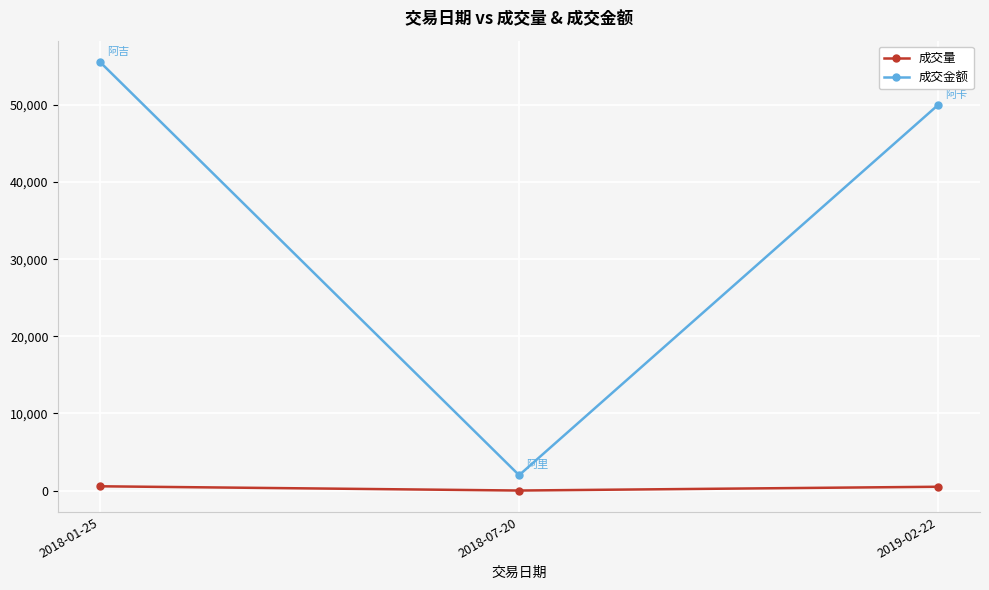

What is the value of the 成交金额 point at the 1st from the left?

55555